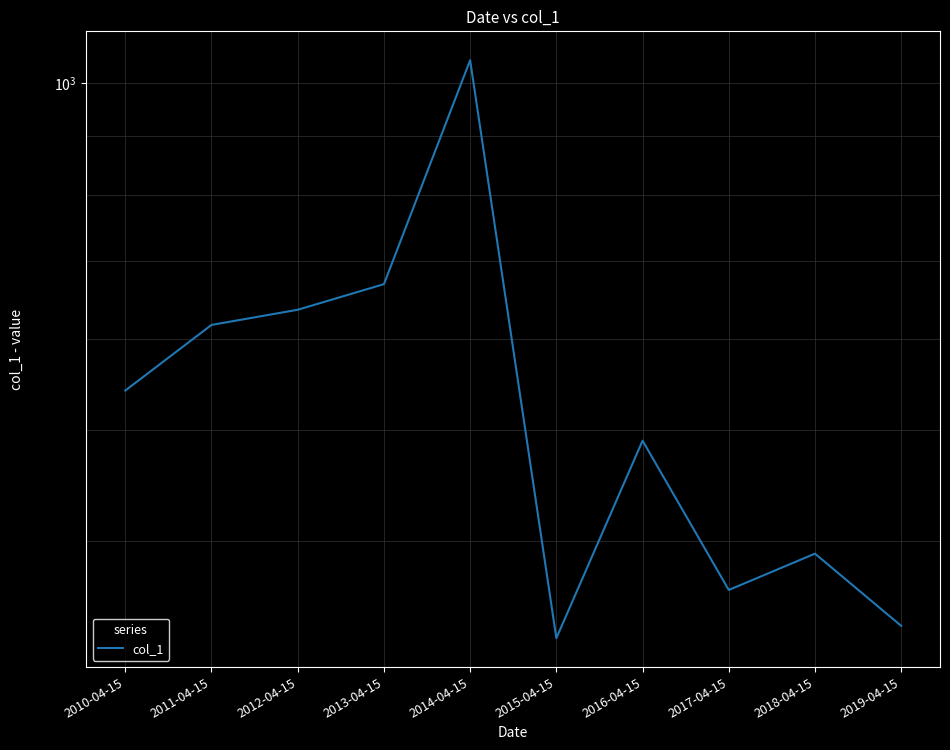

Is it true that the value at 2016-04-15 is 489.2?

True